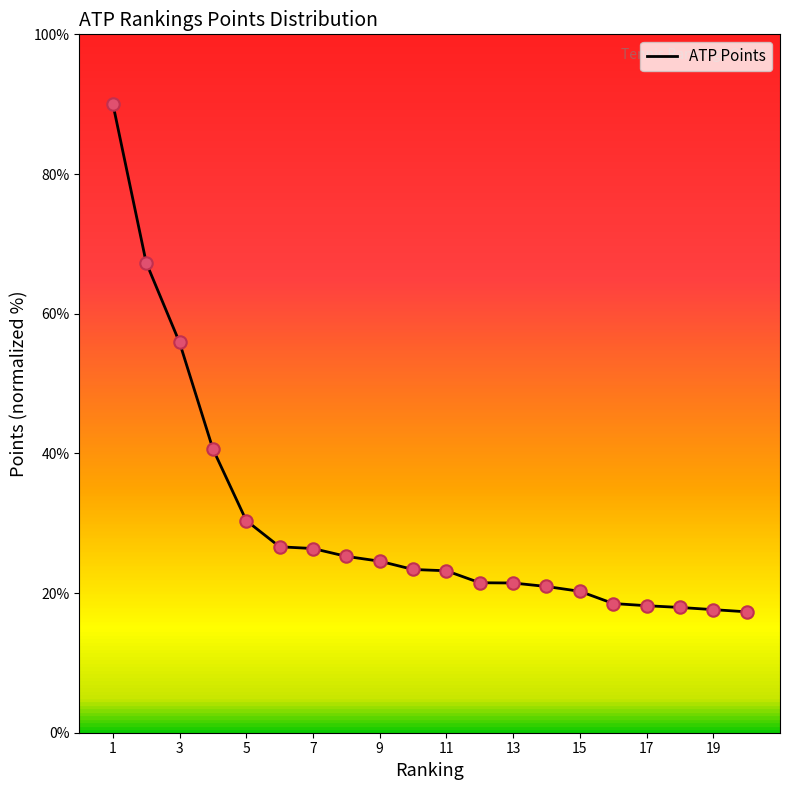

What is the maximum value shown in the chart?

90.1